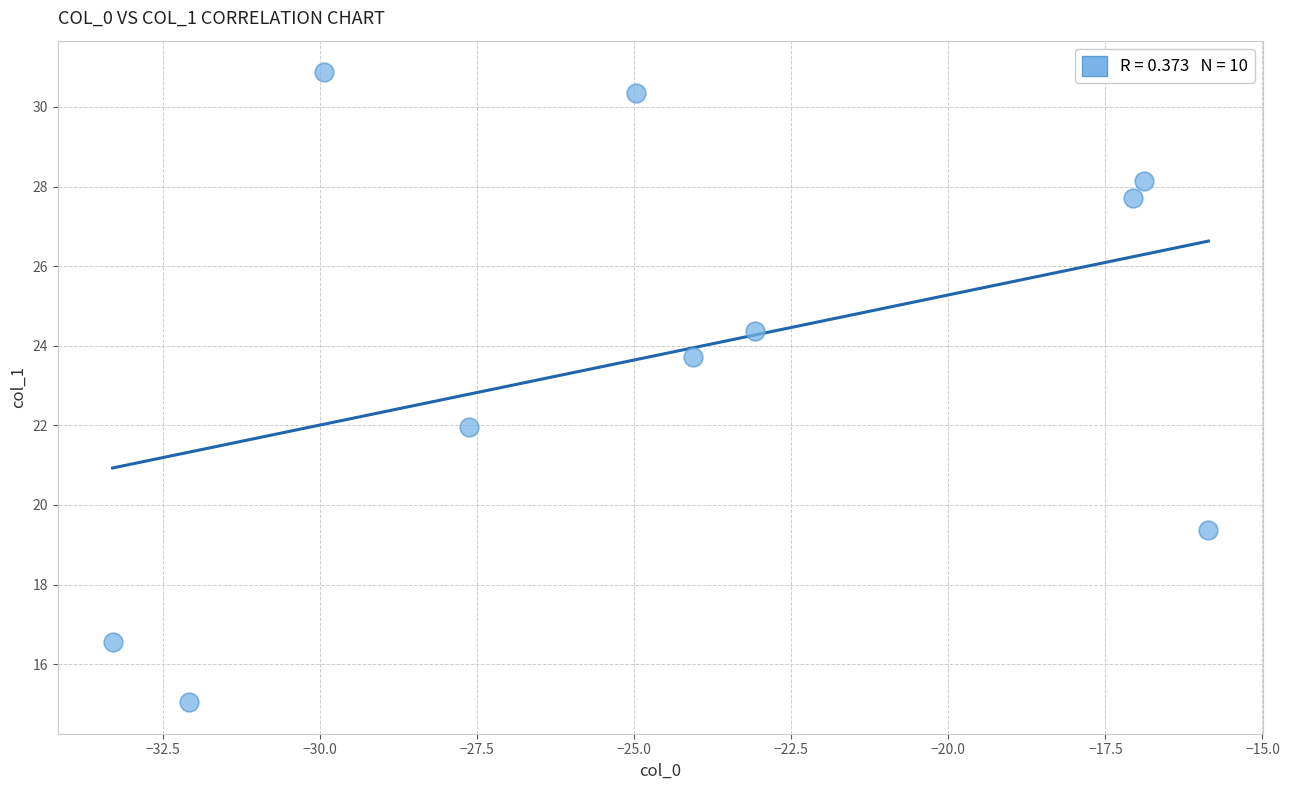

What is the range of X values (max minus min)?

17.4